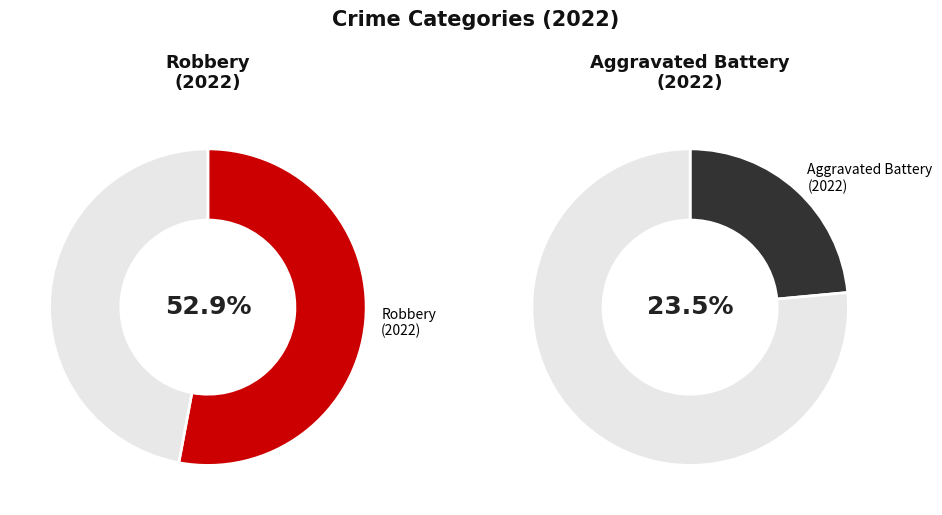

The Criminal Sexual Assault slice represents 0% of the pie. True or false?

True